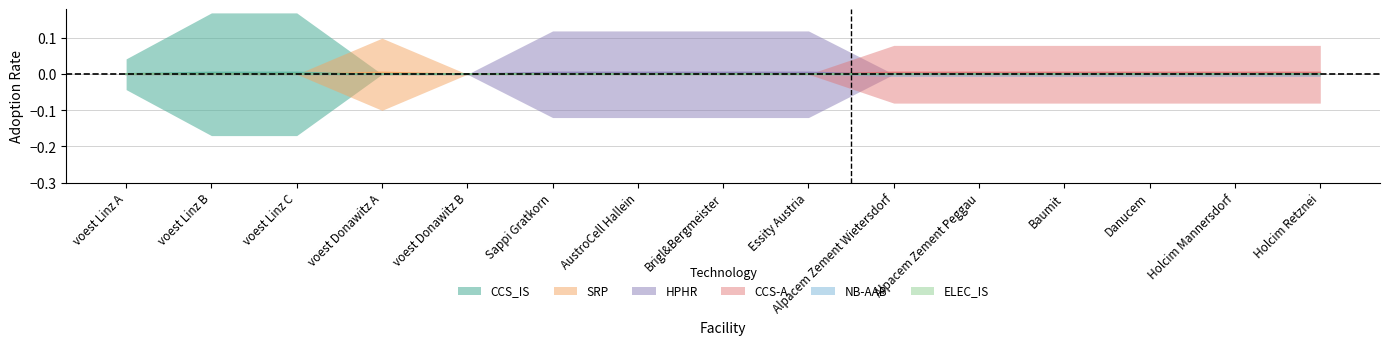

True or false: CCS-A and SRP intersect in this chart.

False